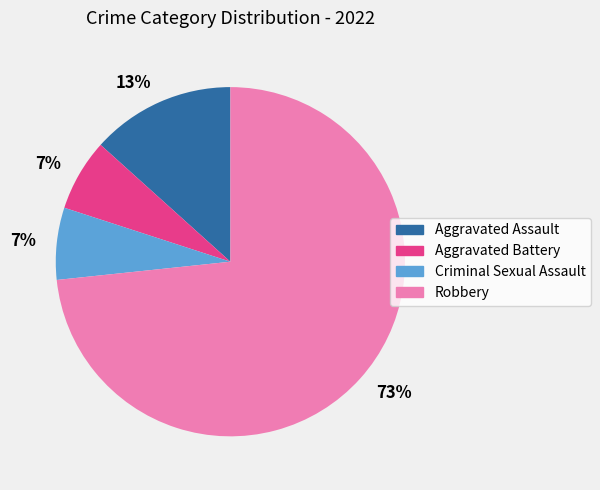

To the nearest percent, what is the average slice percentage?

25%